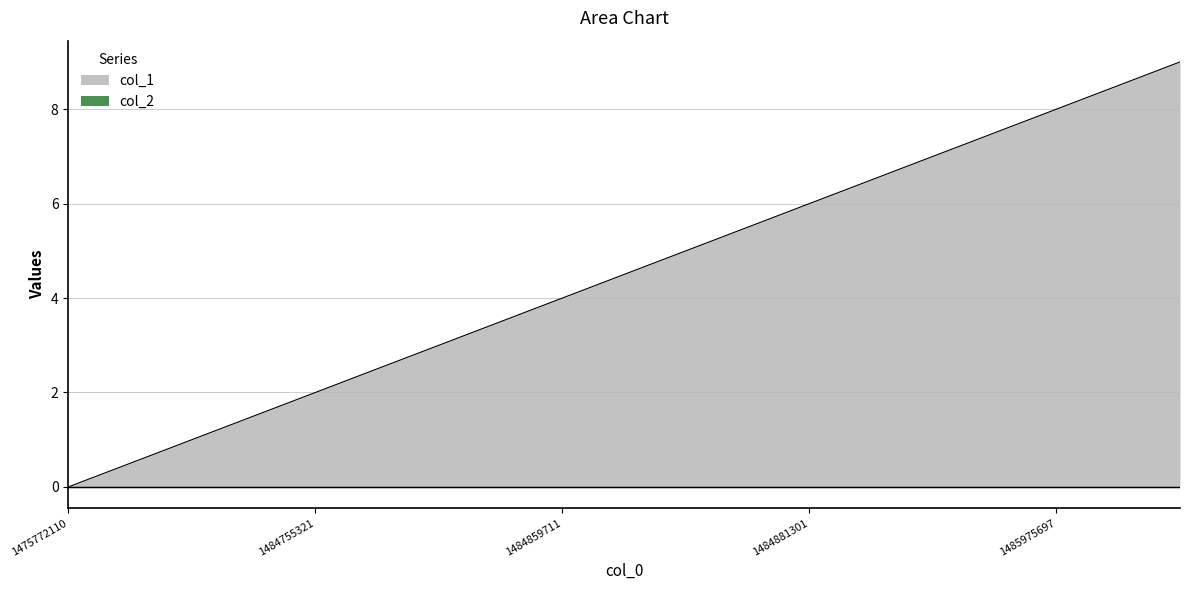

How many data points are less than 5?

5